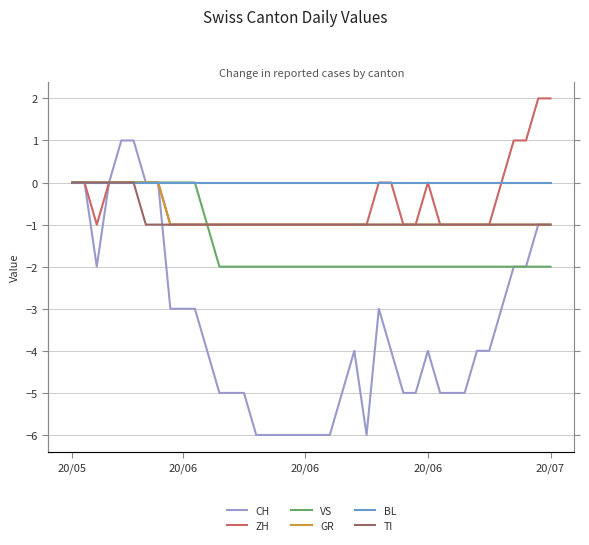

How many GR values are between -1 and 0?

40